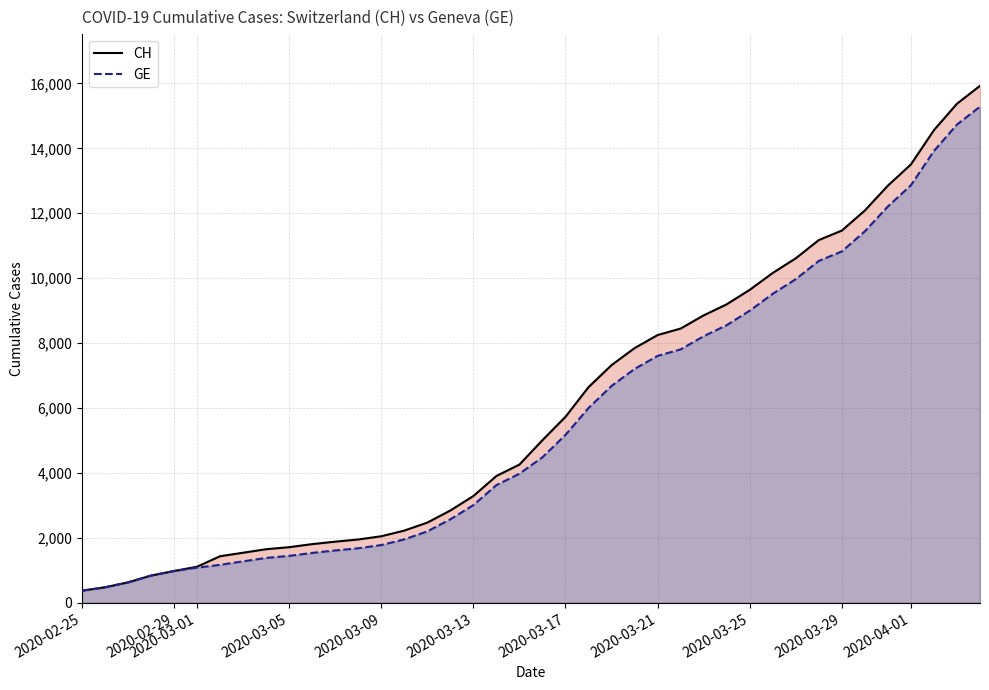

Which series has the widest spread of values?

CH